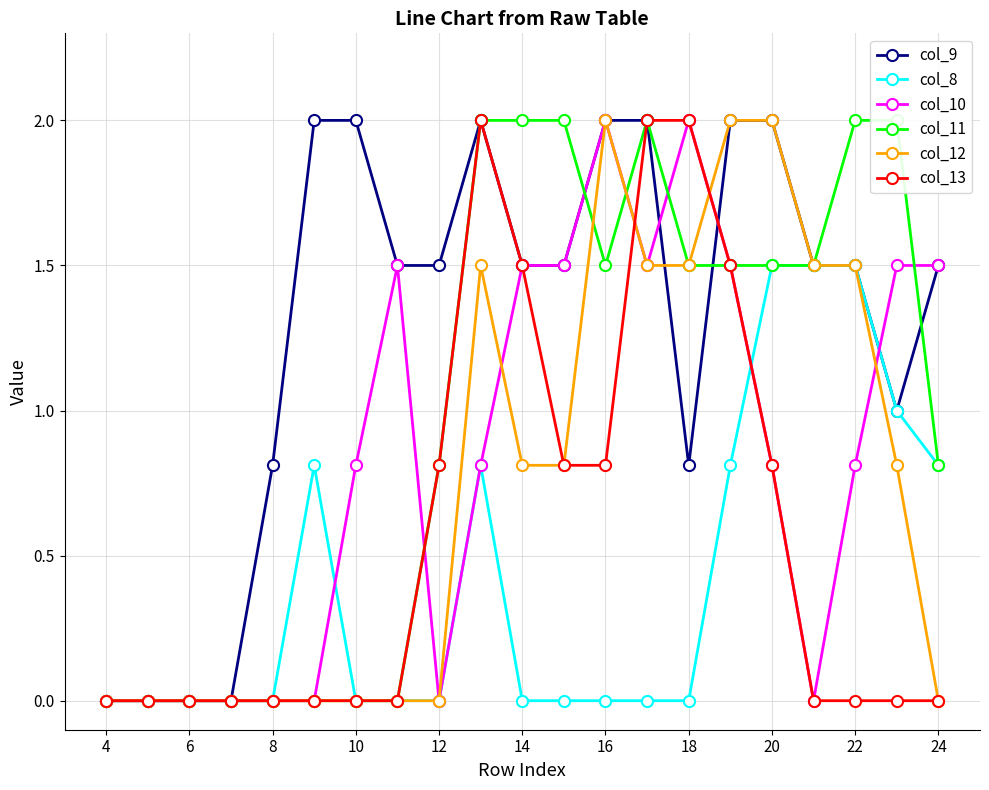

What is the approximate value of col_9 at 14?

1.5